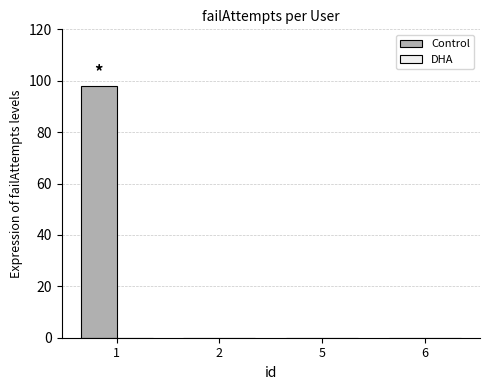

What is the greatest value displayed?

98